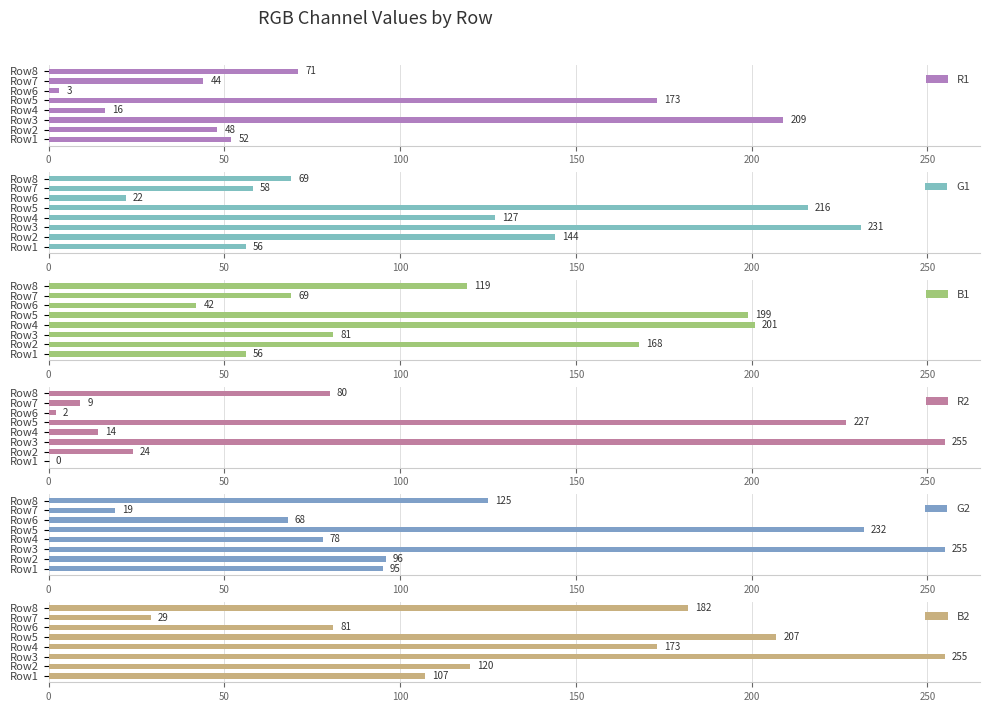

What is the sum of the B2 values at Row2 and Row3?

375